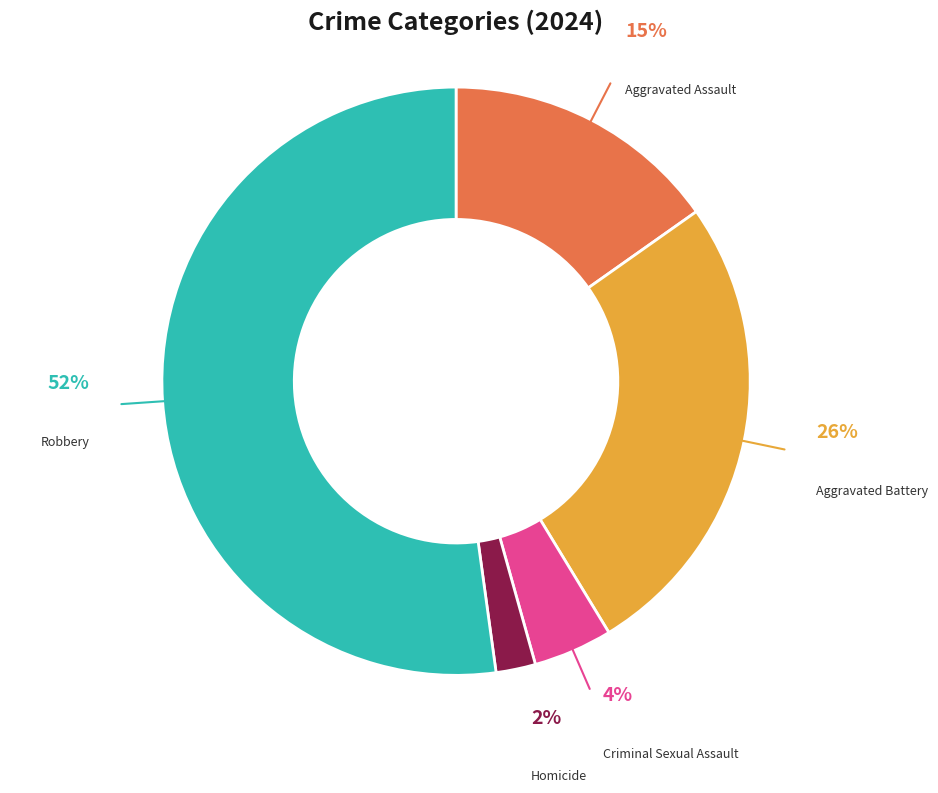

Which slice is the largest?

Robbery